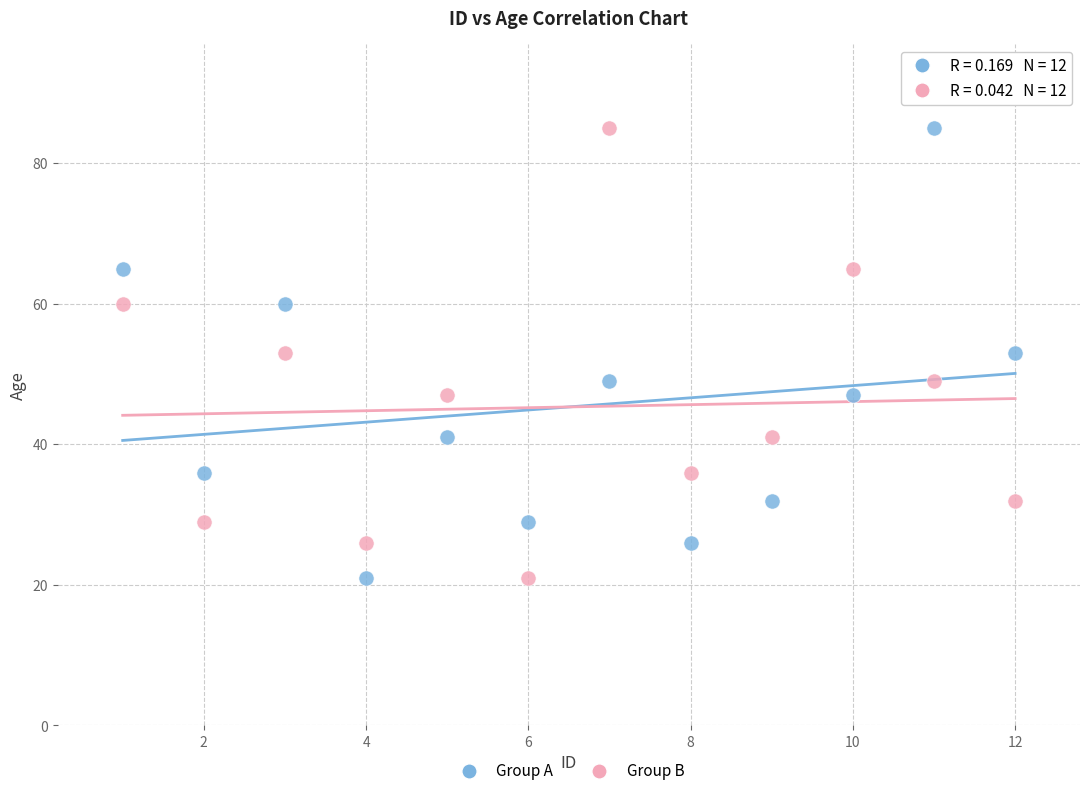

What is the X range (max minus min) for the scatter plot?

11